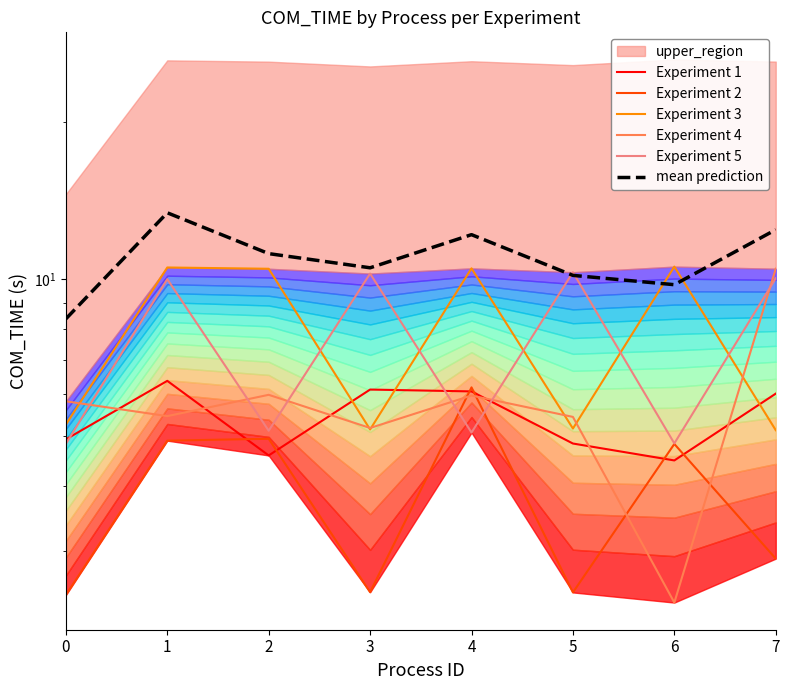

At how many categories does at least one series exceed 4?

8